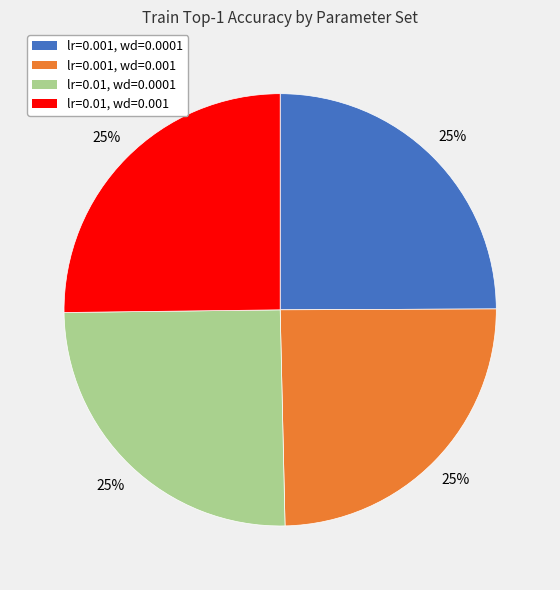

Count the number of slices in the pie.

4